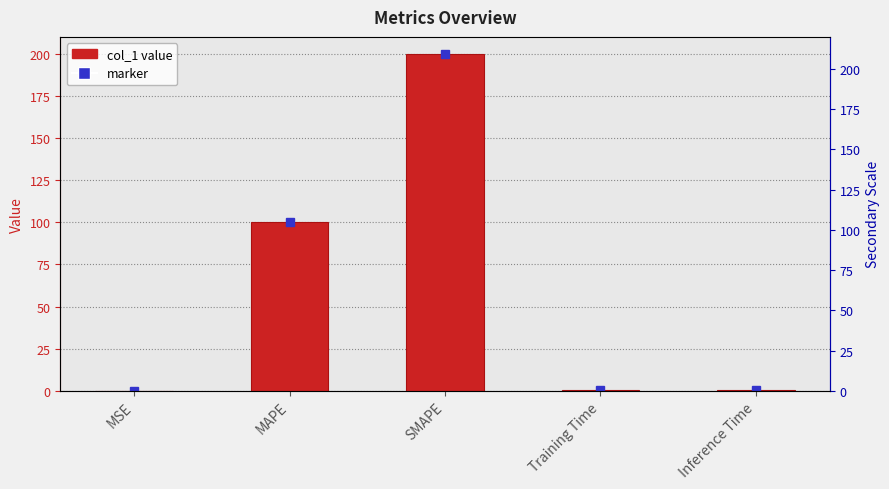

Reading left to right, extract all data points from this chart.

MSE=0.0	MAPE=100.0	SMAPE=200.0	Training Time=0.2	Inference Time=0.3